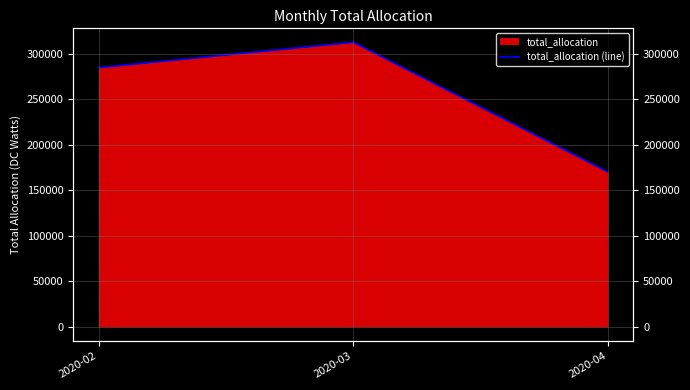

The value at 2020-02 is 284935.5. True or false?

True